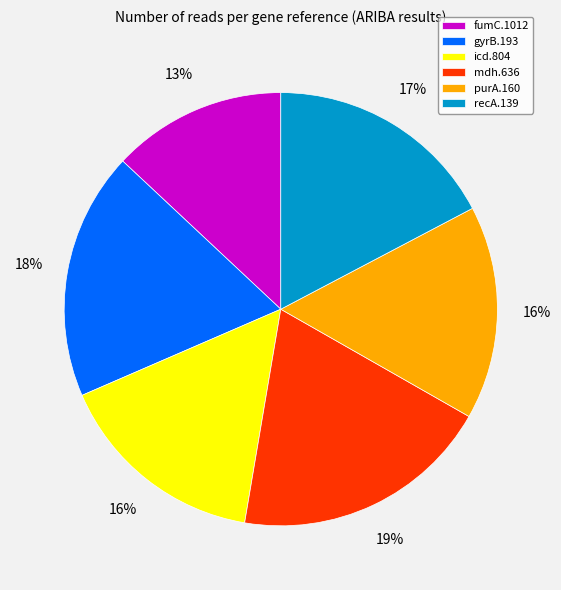

To the nearest percent, what is the average slice percentage?

17%